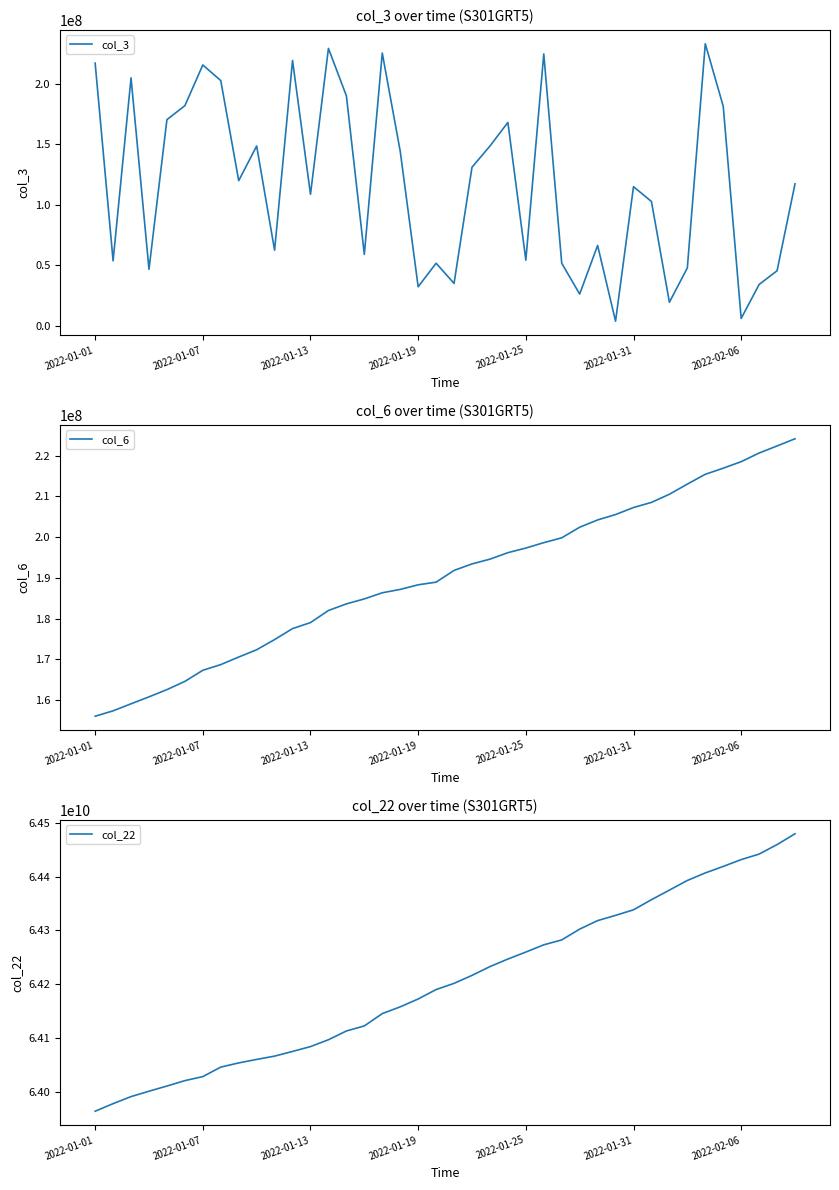

Is it true that col_3 equals 270438734 at 23?

False